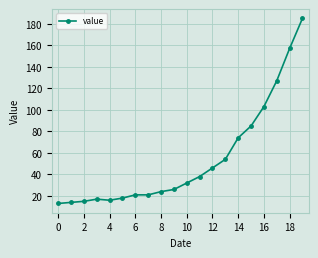

What is the difference between the maximum and minimum values?

172